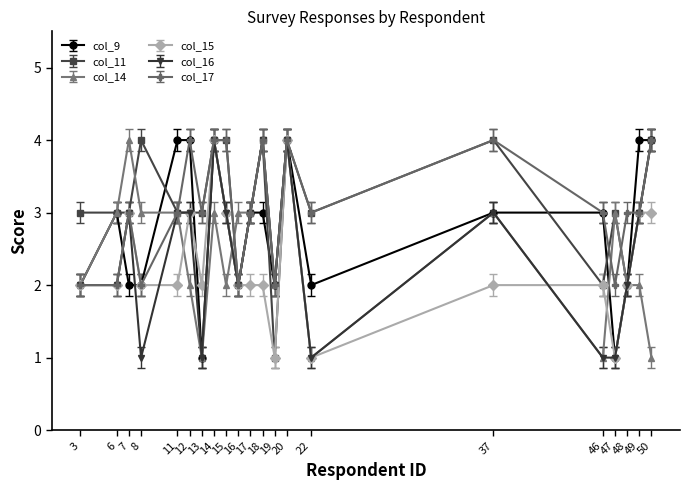

What is the sum of all col_9 values?

58